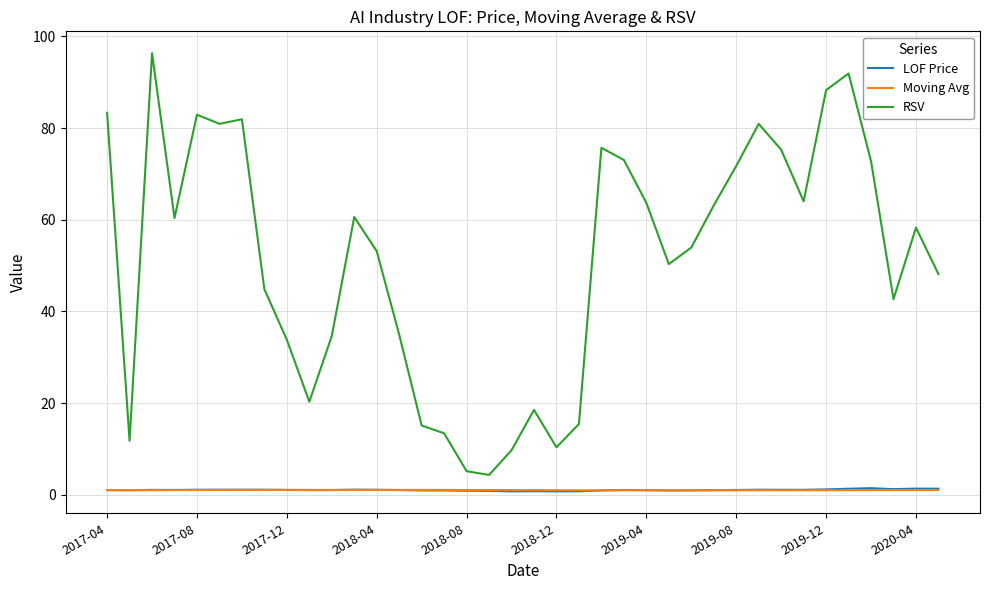

Which series has the widest spread of values?

RSV